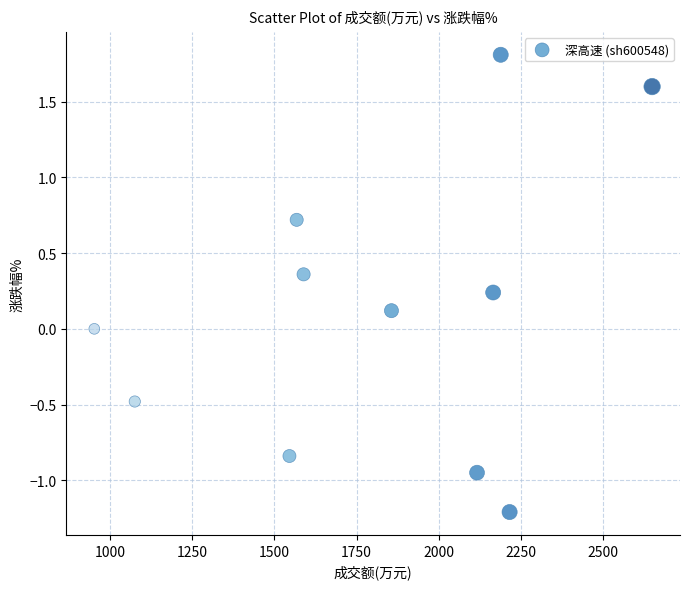

What is the range of Y values (max minus min)?

3.0